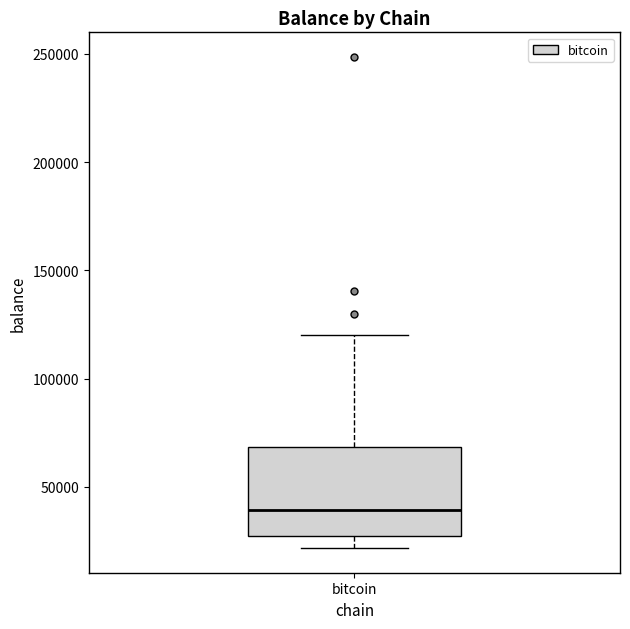

Read this box plot against the y-axis: the position of the median line, the range covered by the box, and the ends of both whiskers. The values are not printed on the chart, so give them approximately, as read against the axis.

median 40000, box 25000 to 70000, whiskers 20000 to 120000